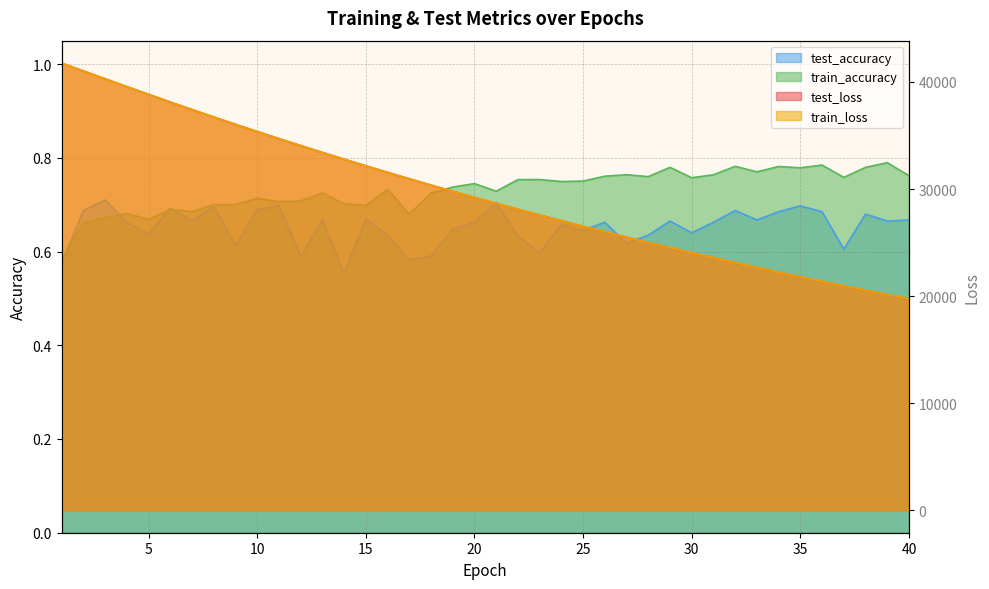

What is the total value across all series at 36?

42763.6